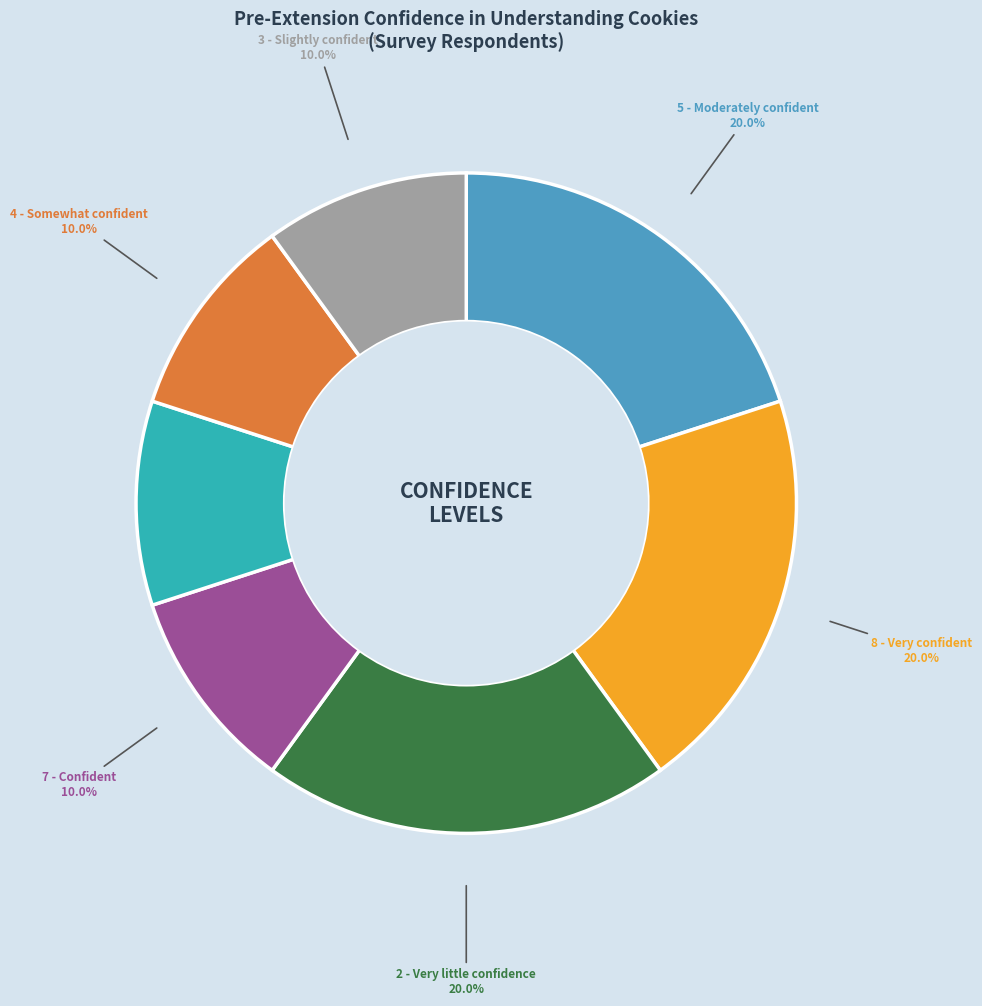

Is there any slice that represents more than half of the pie?

No